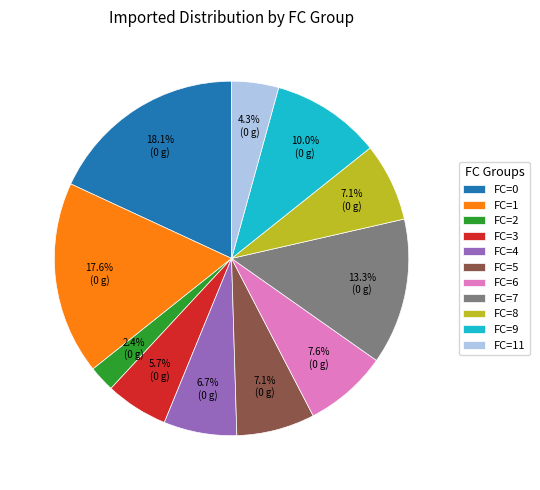

What is the ratio of the value at FC=5 to the value at FC=6?

0.9